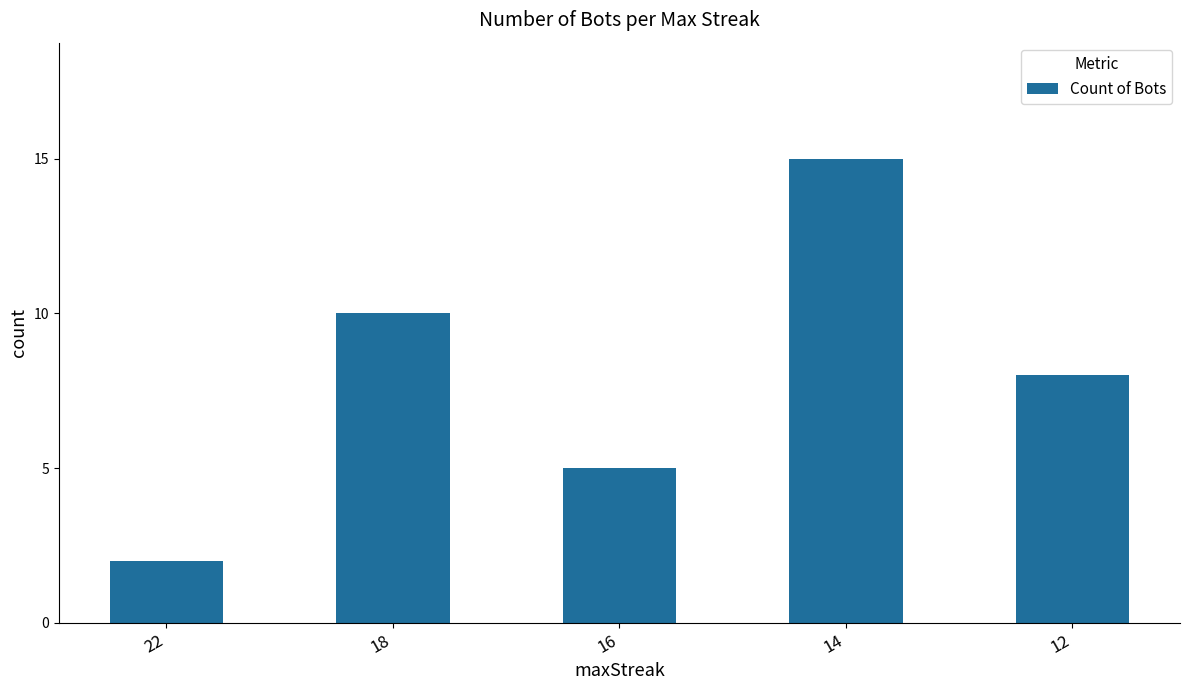

Is it true that the value at 12 is 10?

False